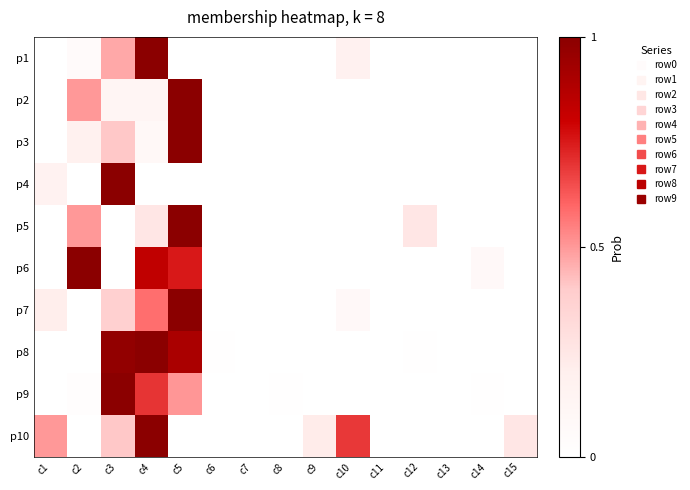

Count the number of data series in this chart.

10